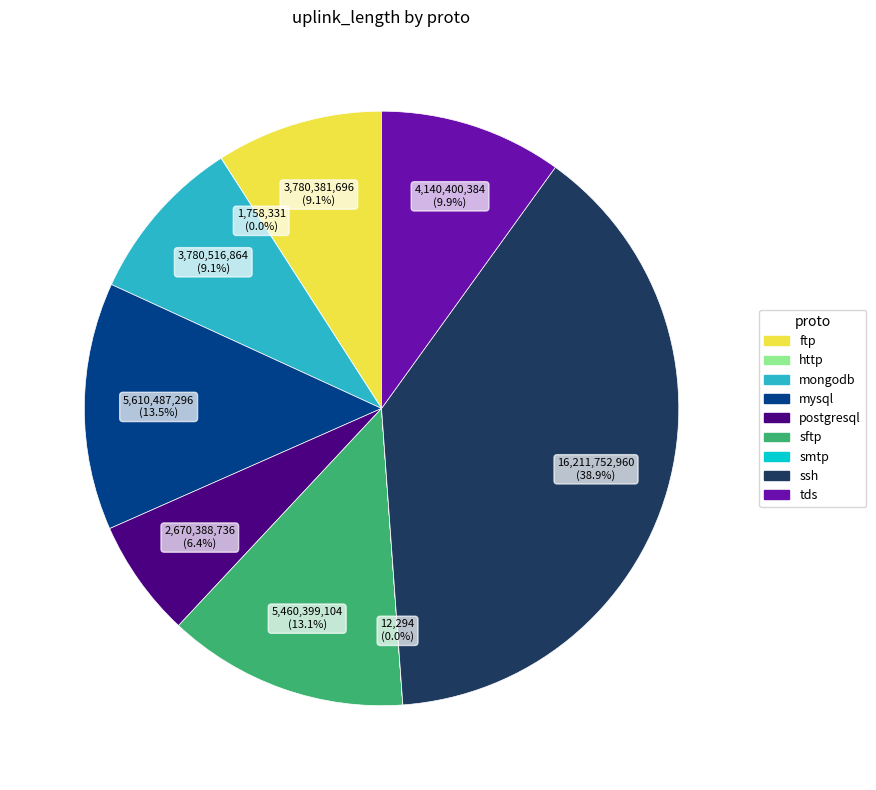

Which slice is the largest?

ssh